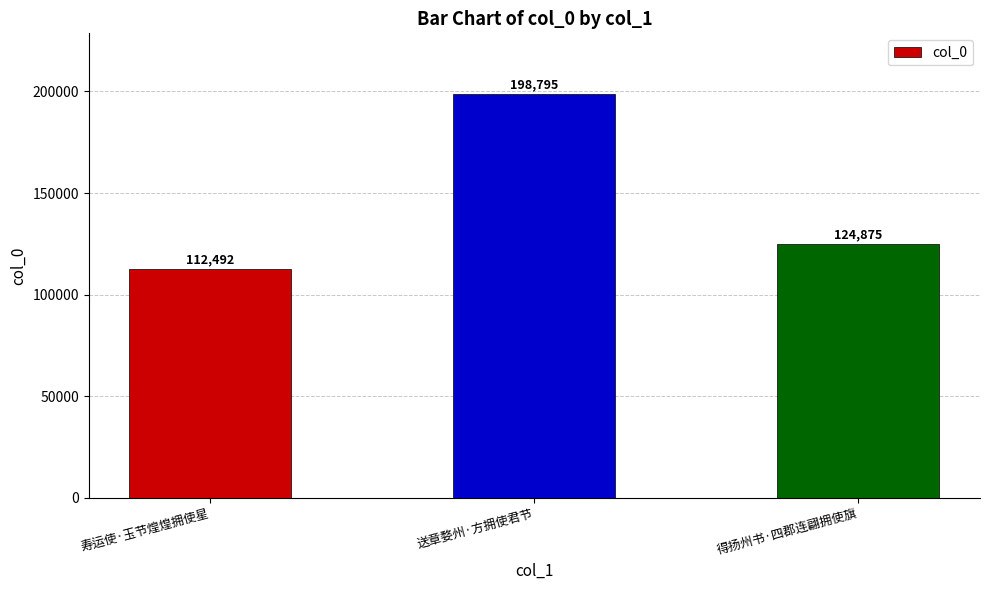

What is the smallest value displayed?

112492